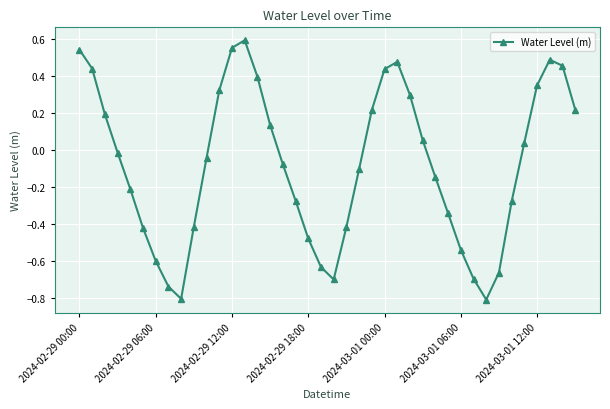

How many lines are shown in the chart?

1